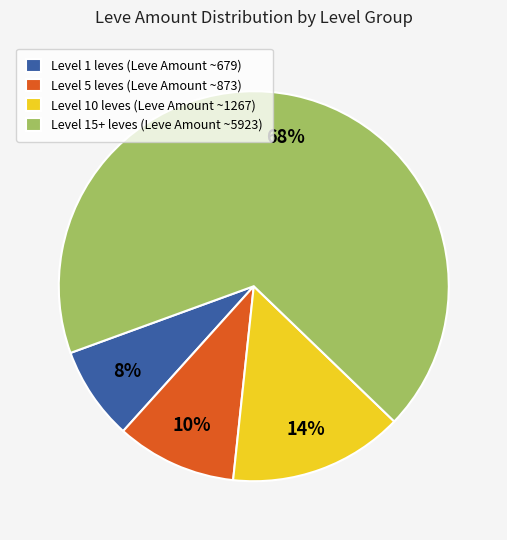

Rank the categories by value from highest to lowest.

Level 15+ leves (Leve Amount ~5923), Level 10 leves (Leve Amount ~1267), Level 5 leves (Leve Amount ~873), Level 1 leves (Leve Amount ~679)